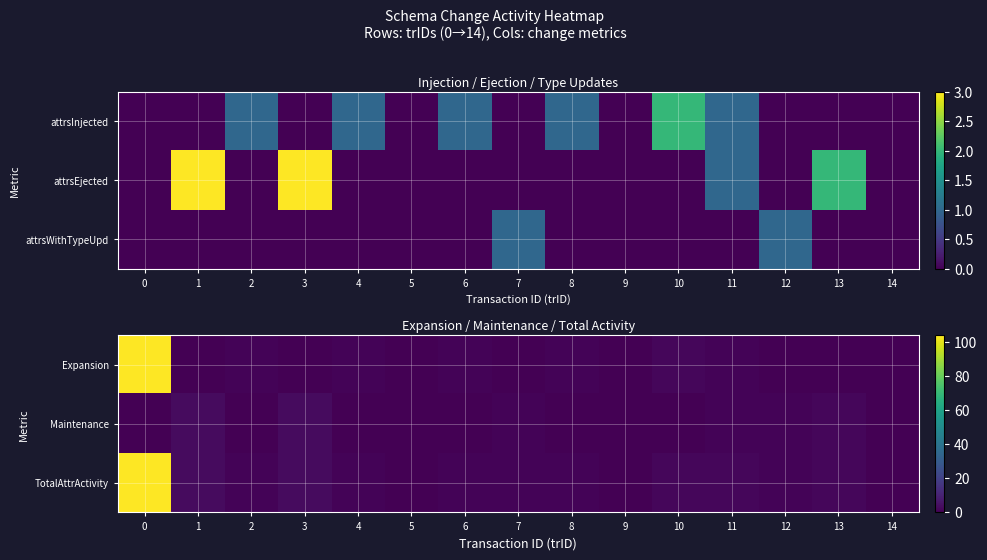

Between 10 and 14, which series saw the biggest shift?

Expansion